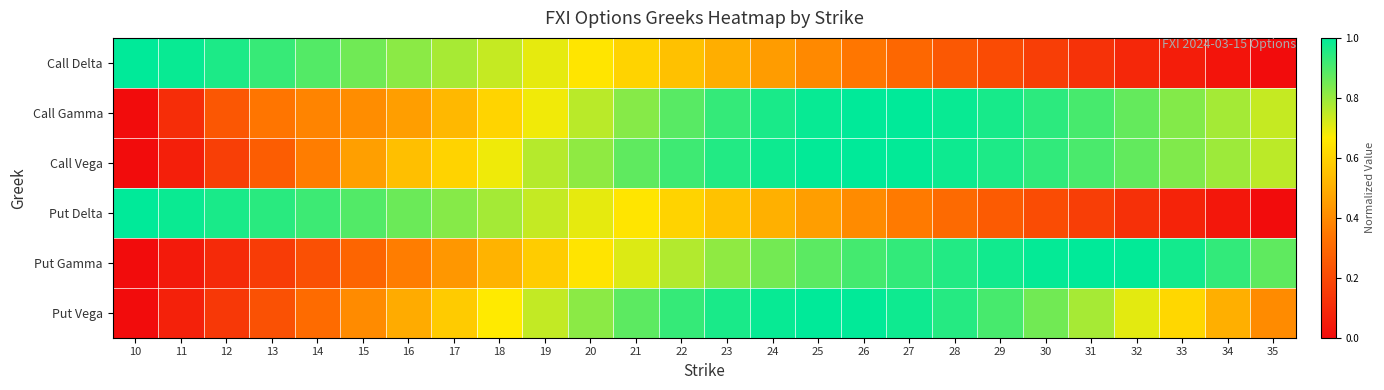

What is the spread (max minus min) of values at 27?

0.7